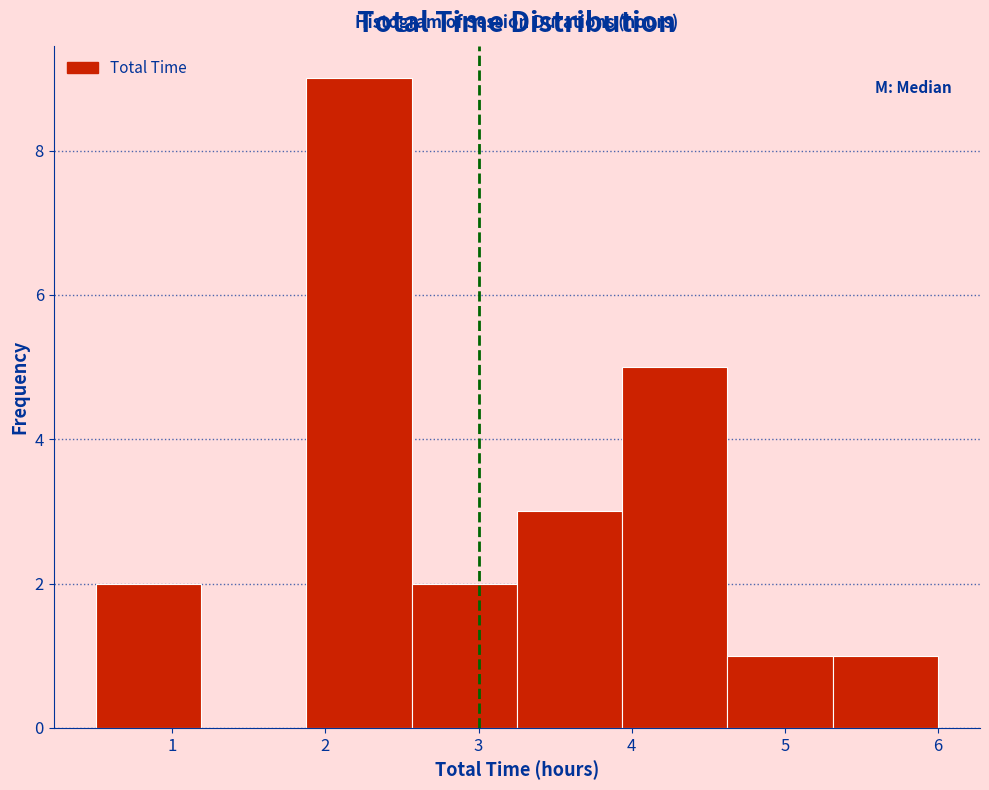

How tall is the bar that spans 0.5 to 1.2 on the x-axis? Neither the bar edges nor the heights are printed on the chart, so give them approximately, as read against the axes.

2